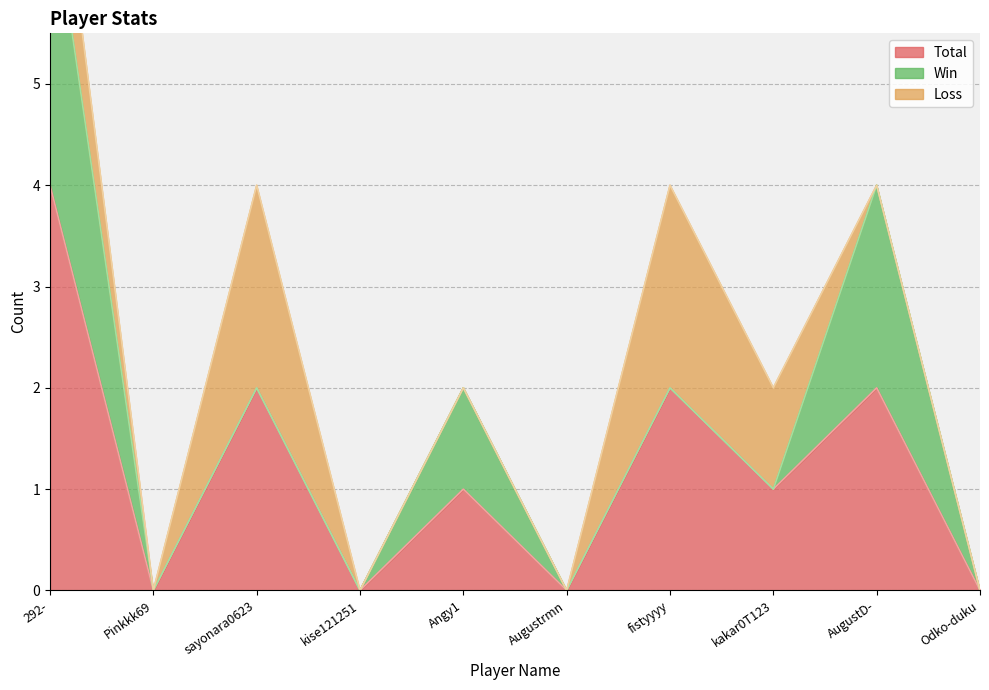

At which category does Total reach its first local valley?

Pinkkk69